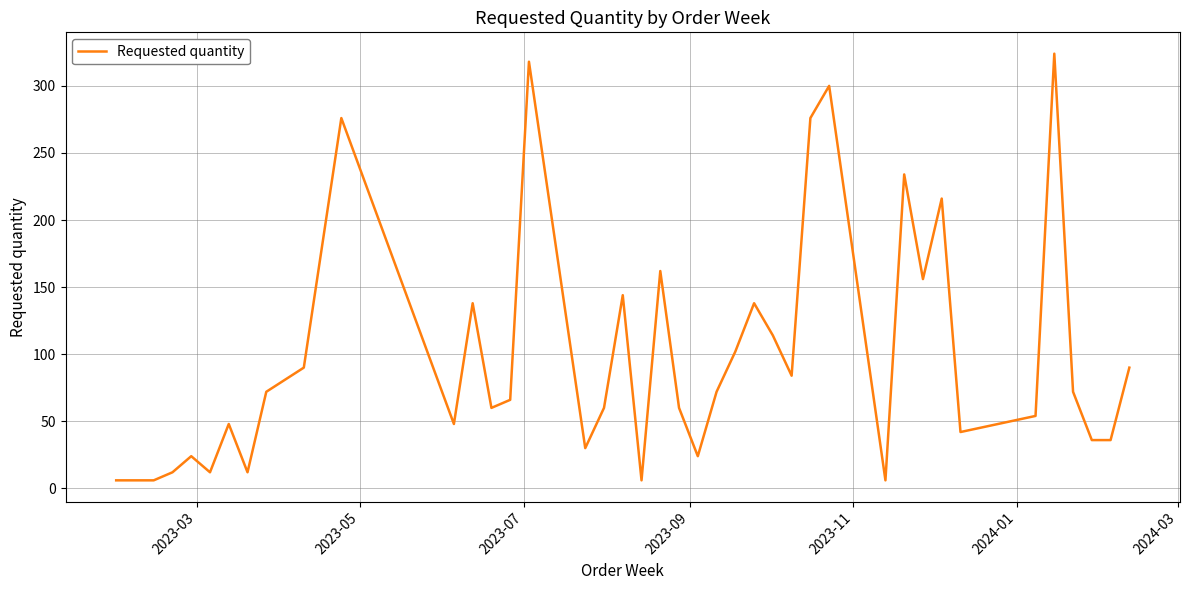

What is the maximum value shown in the chart?

324